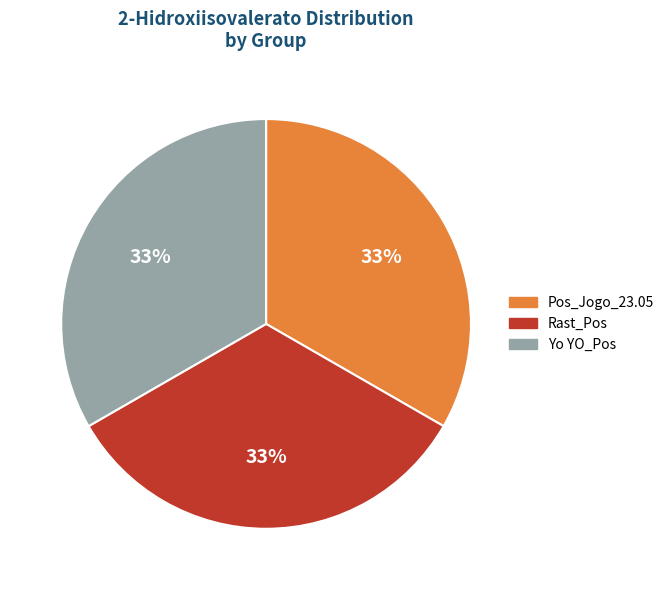

Count the number of slices in the pie.

3